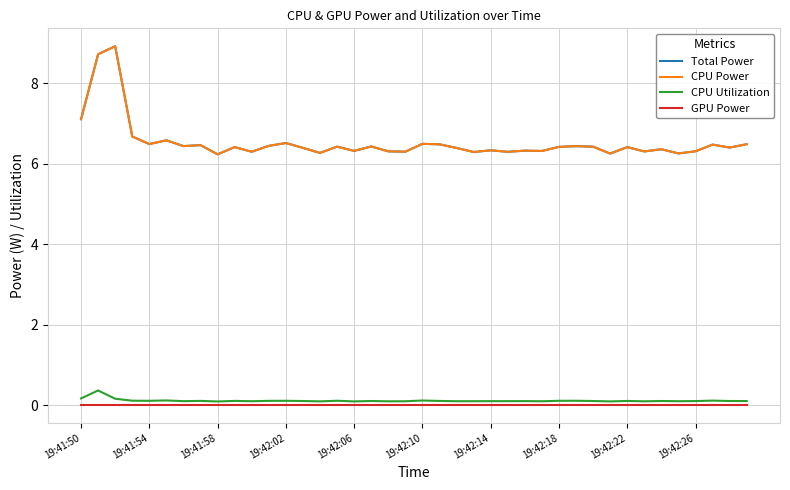

Which series has the largest range (max minus min)?

Total Power